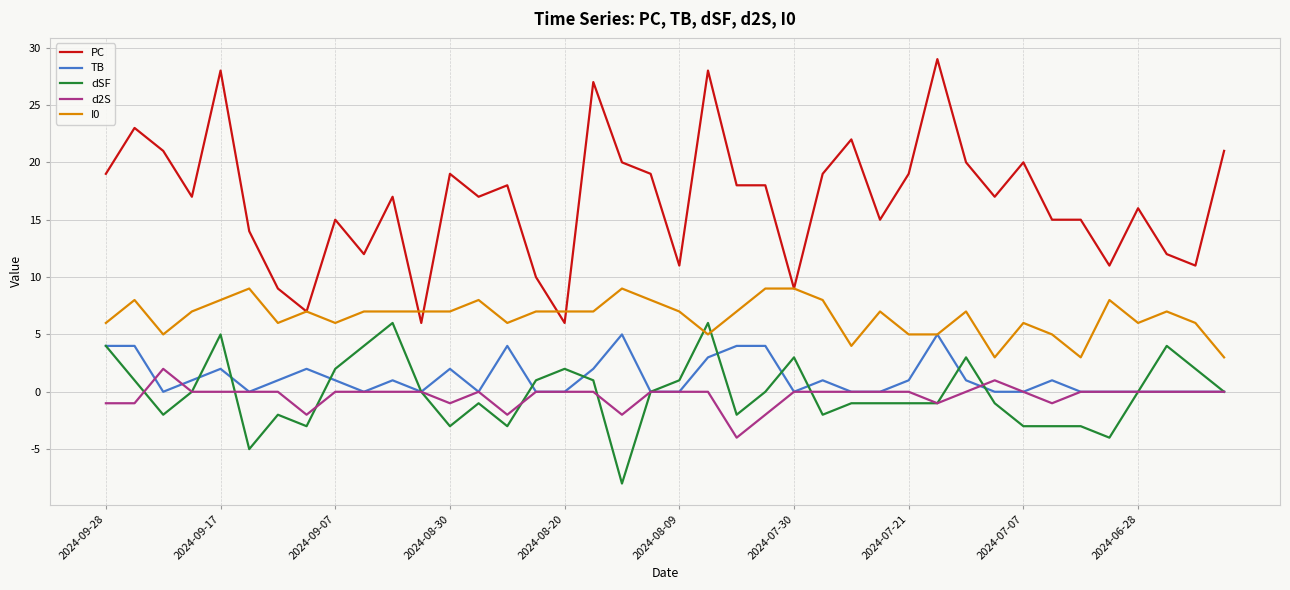

True or false: PC and dSF cross at least once.

False